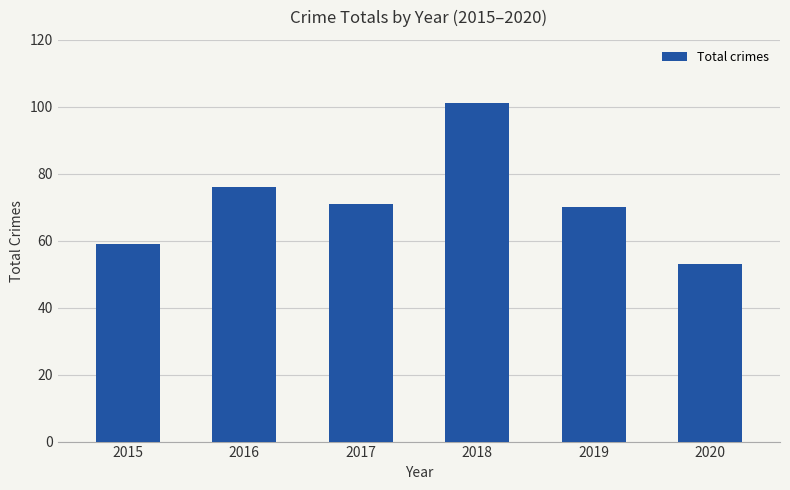

Where does the data first go above 71?

2016